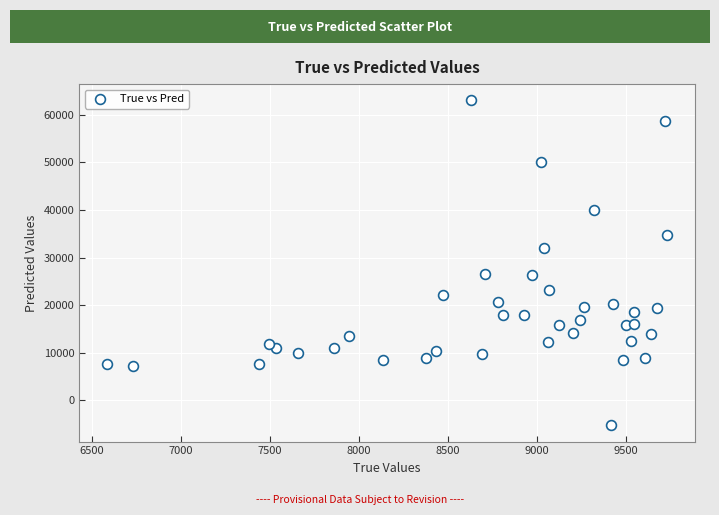

What is the range of Y values (max minus min)?

68384.1